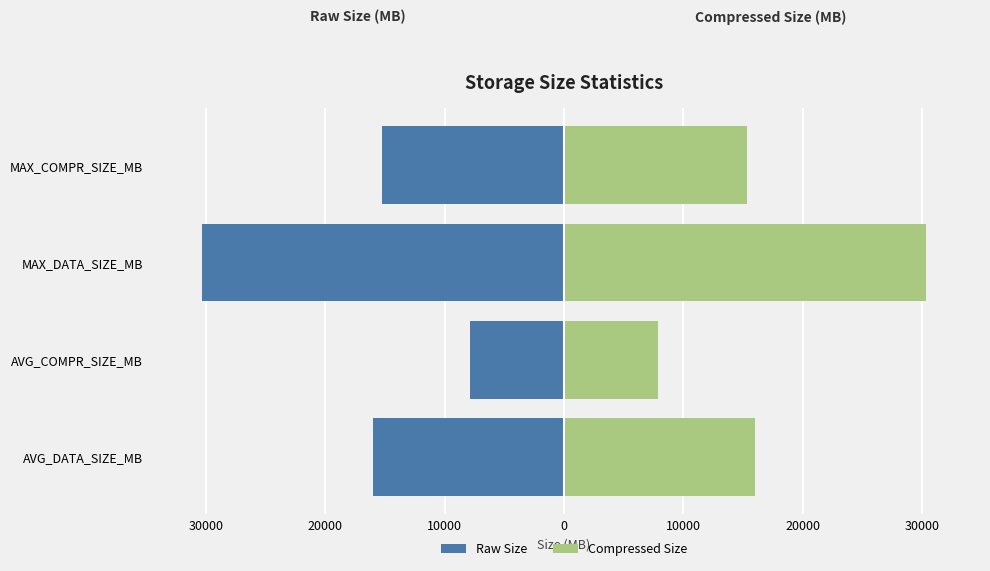

True or false: Compressed Size has a value of 7911.0 at AVG_COMPR_SIZE_MB.

True